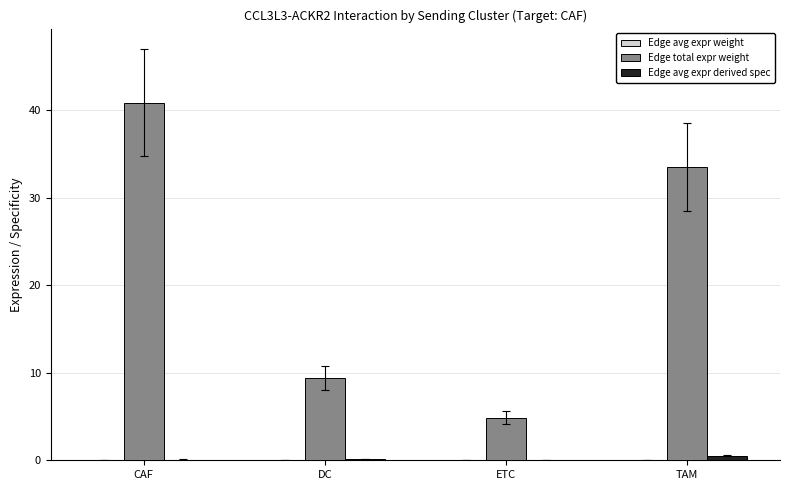

What value does the Edge total expr weight series have at DC?

9.4